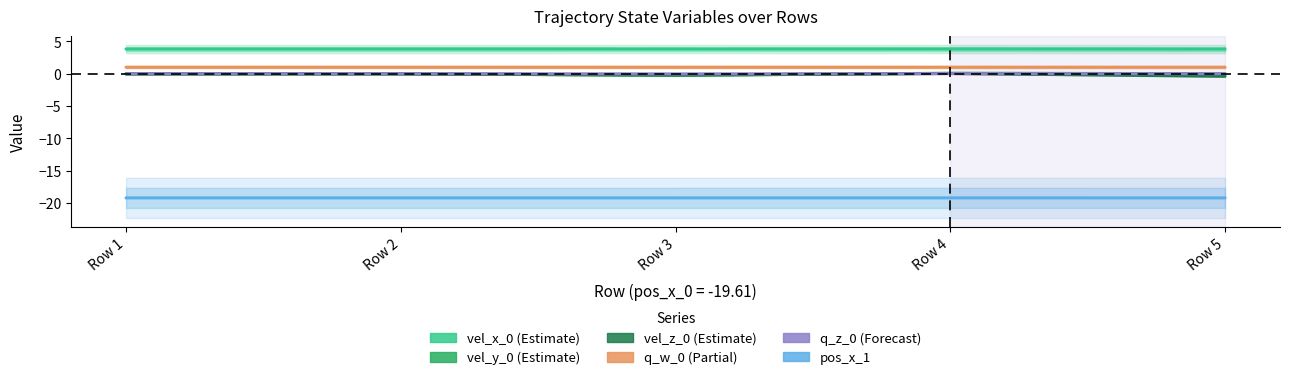

How many distinct data groups are displayed?

6